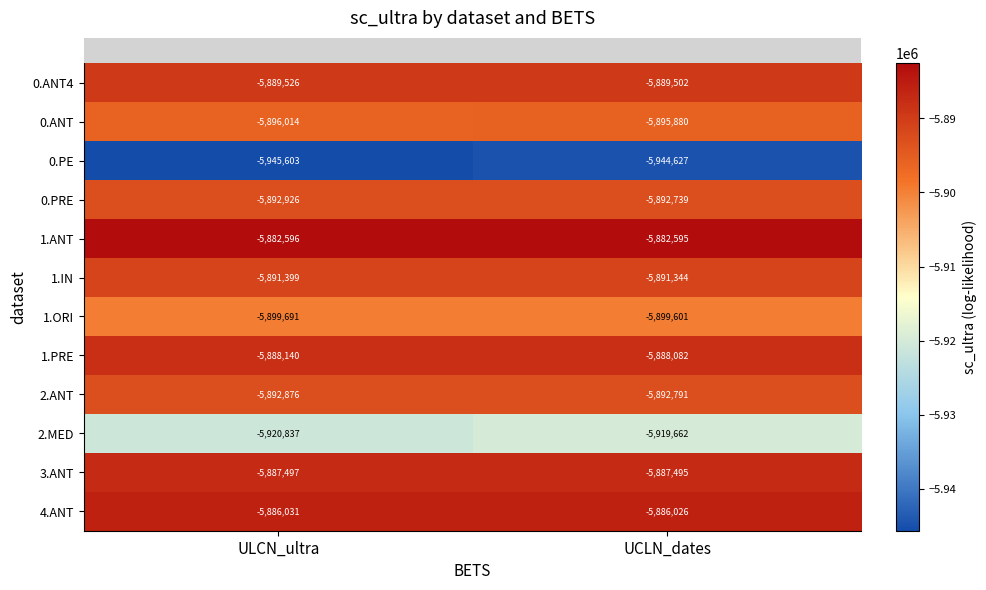

Which series has the widest spread of values?

2.MED